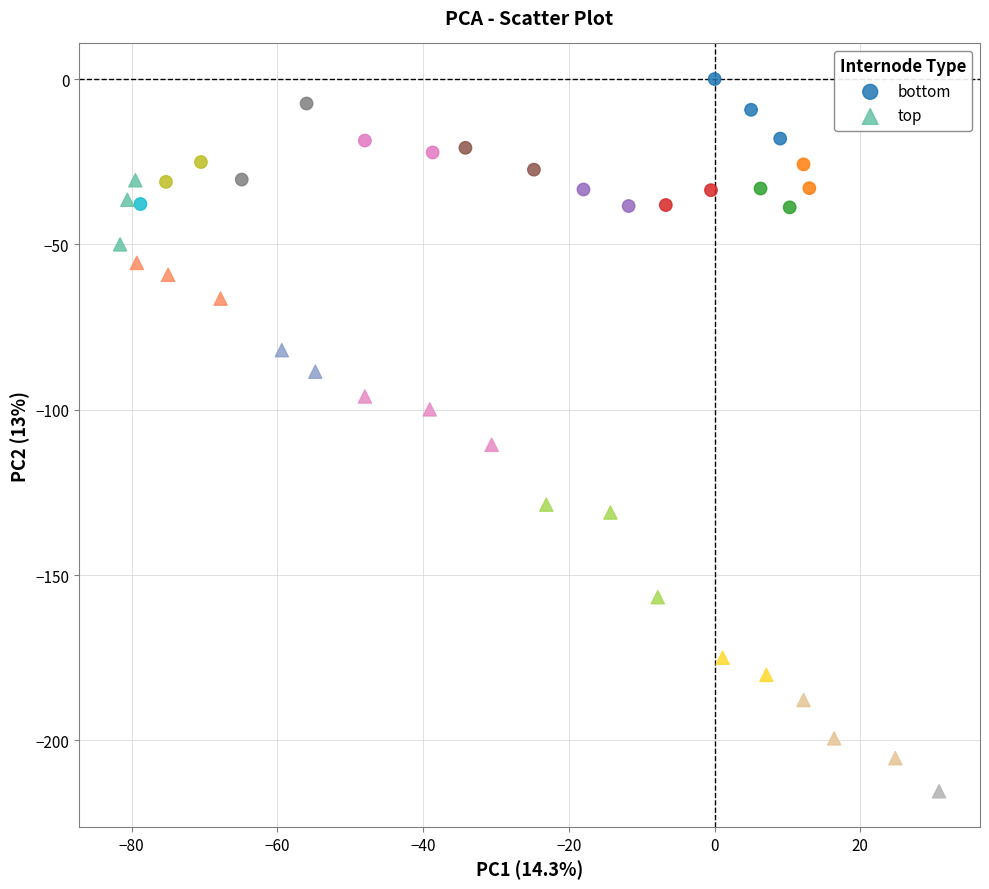

Which series contains the lowest Y value?

top